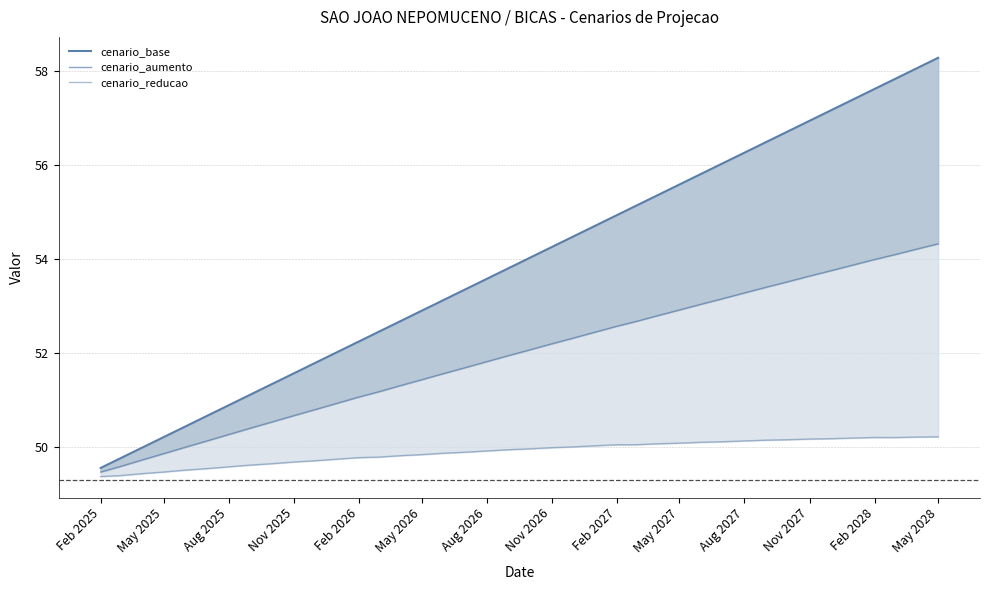

What is the difference between the maximum and minimum values in the cenario_reducao series?

0.8